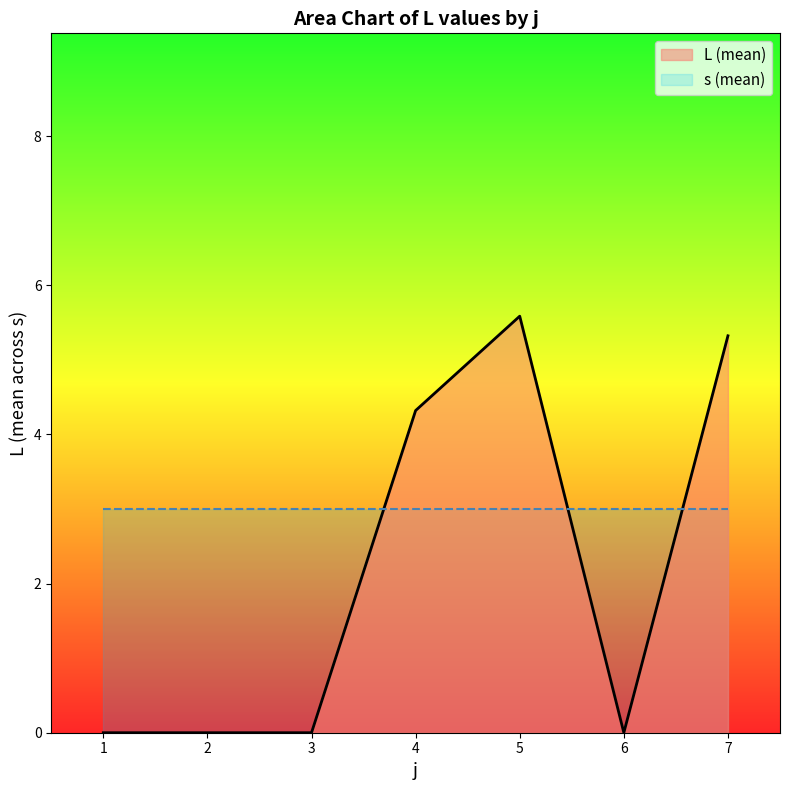

Is the value of s (mean) at 2 greater than the value of L (mean) at 2?

Yes